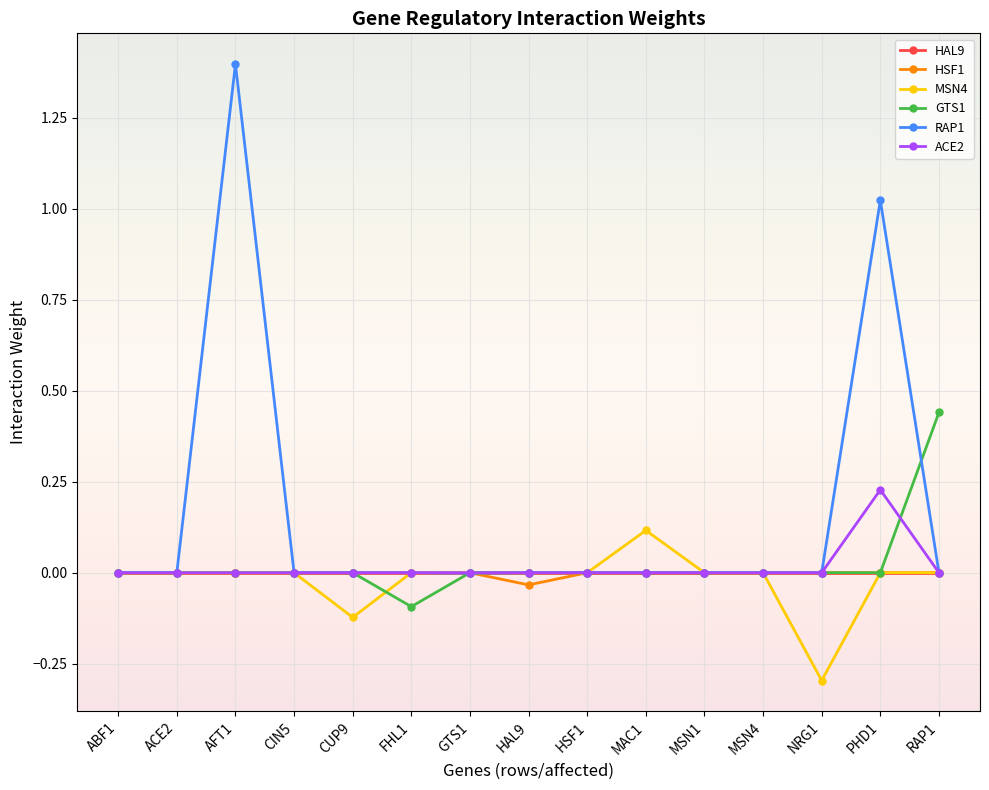

What is the label of the 5th point from the left?

CUP9